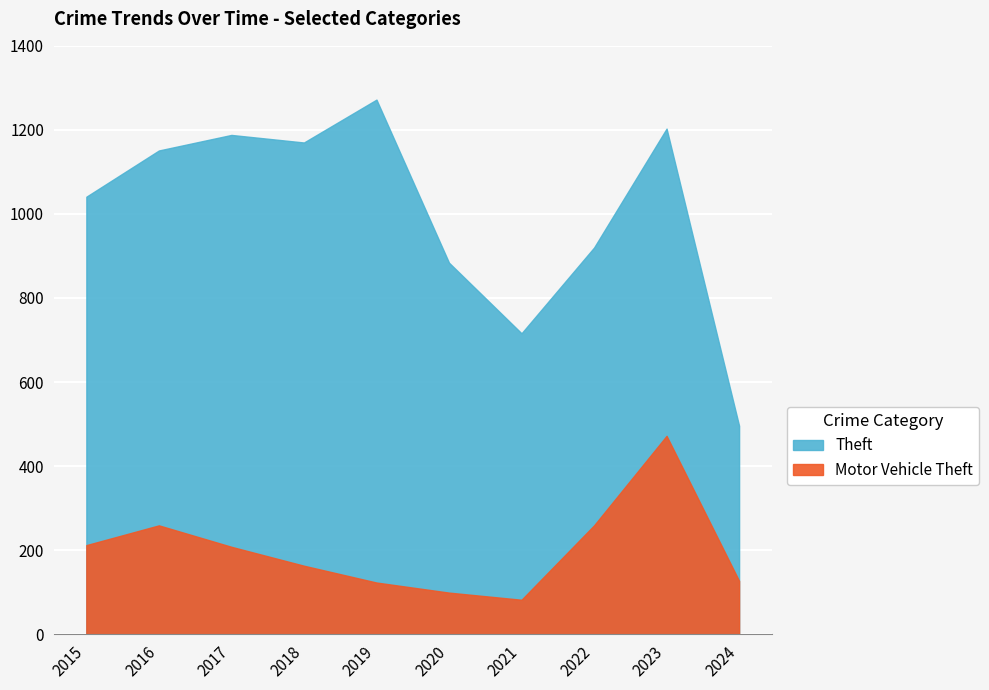

Is the value of Theft at 2021 greater than the value of Motor Vehicle Theft at 2018?

Yes